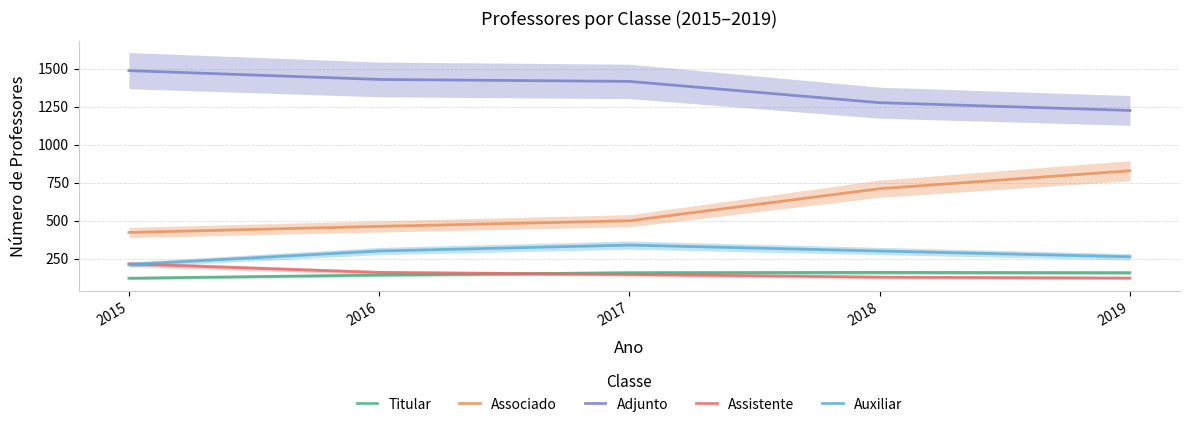

What is the difference between the highest and lowest values at 2015?

1366